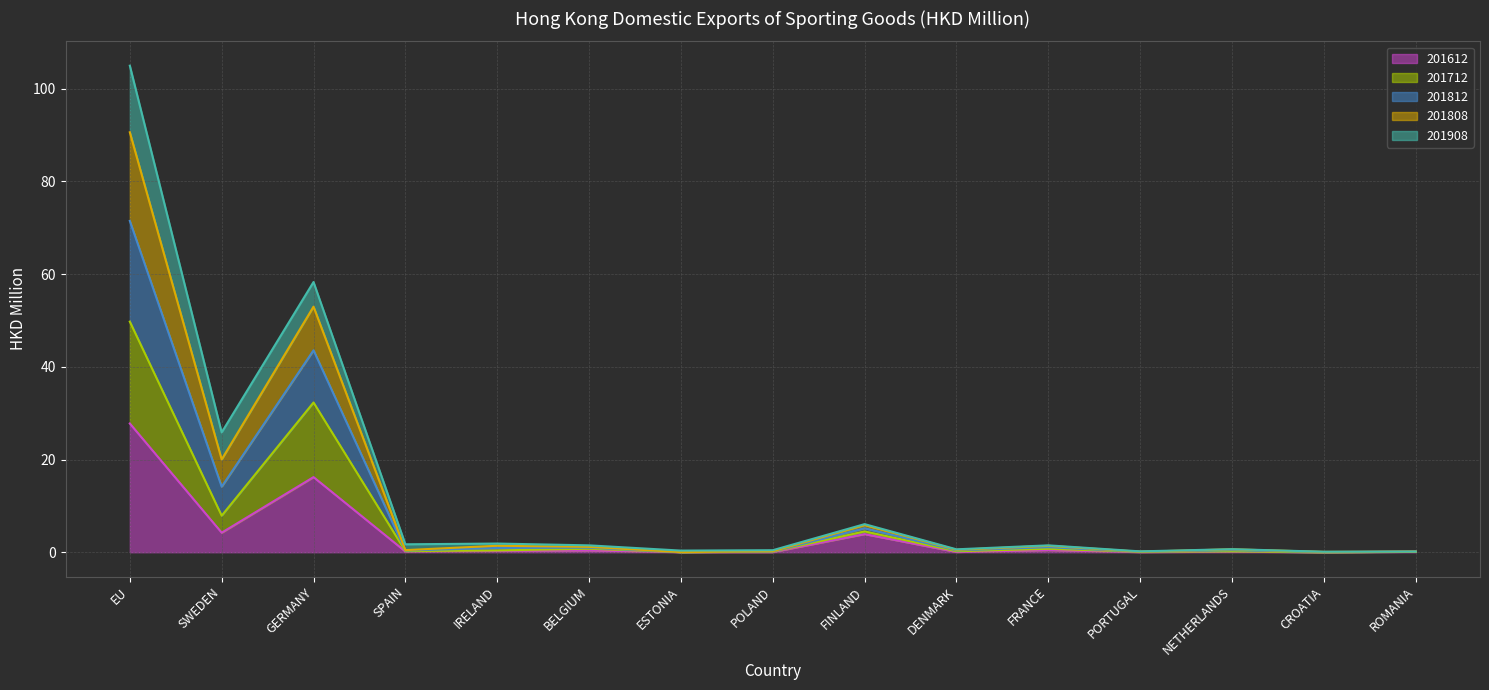

At which category is the sum across all series the highest?

EU